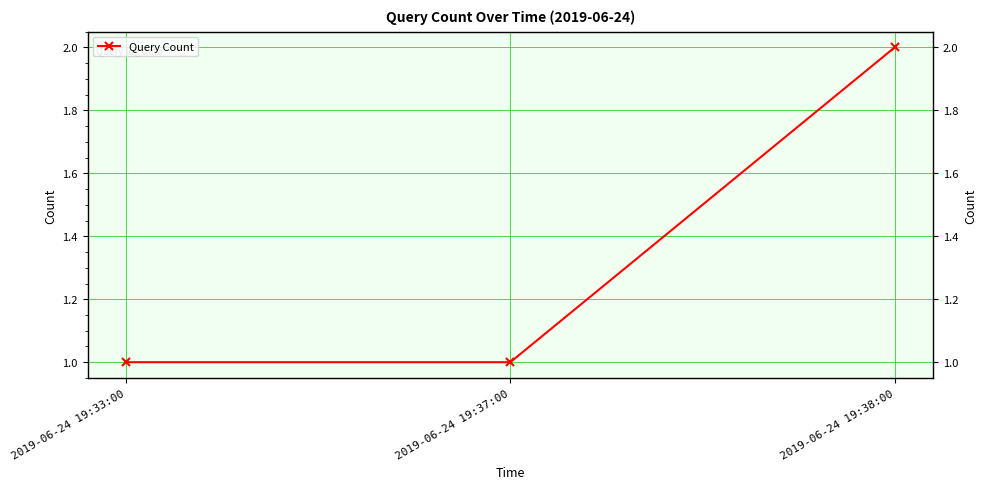

What is the value of the 2nd point from the left?

1